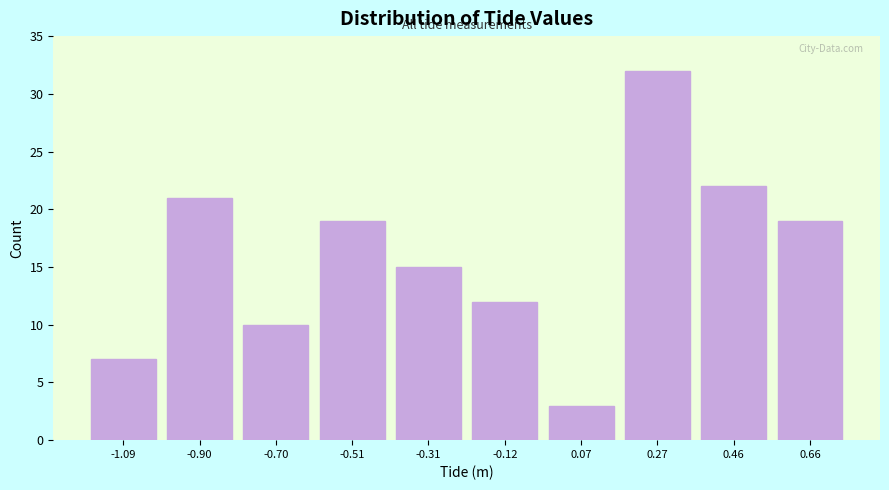

Reading left to right, list all the values displayed in this chart.

7	21	10	19	15	12	3	32	22	19